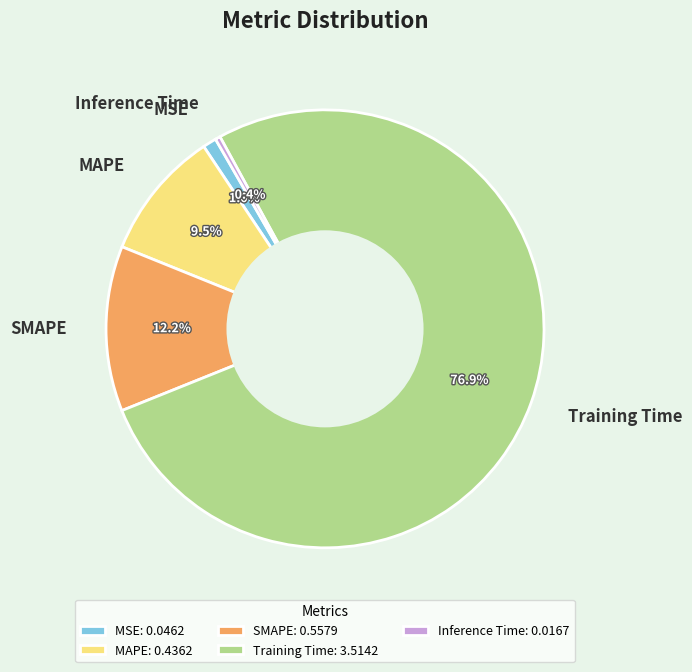

Which slice is the smallest?

Inference Time